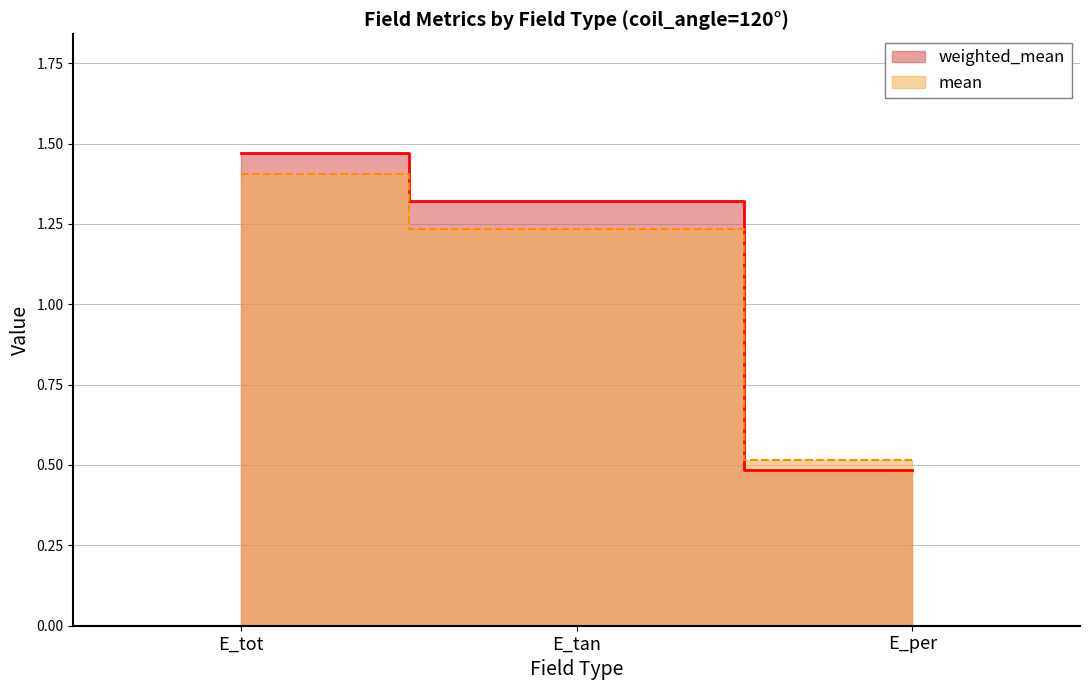

What is the approximate value of weighted_mean at E_per?

0.5